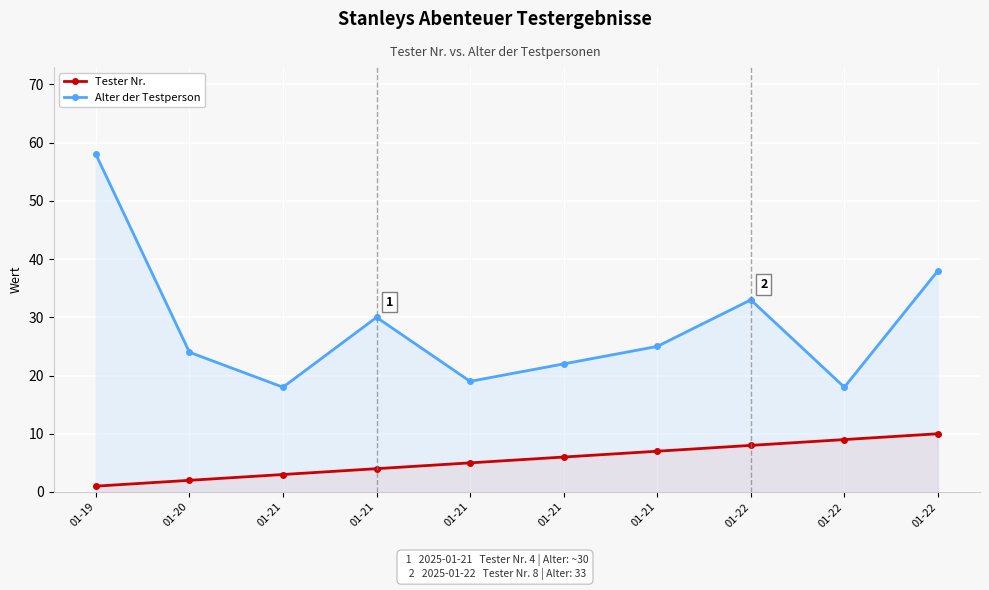

Which series changed the most between 01-20 and 01-22?

Alter der Testperson